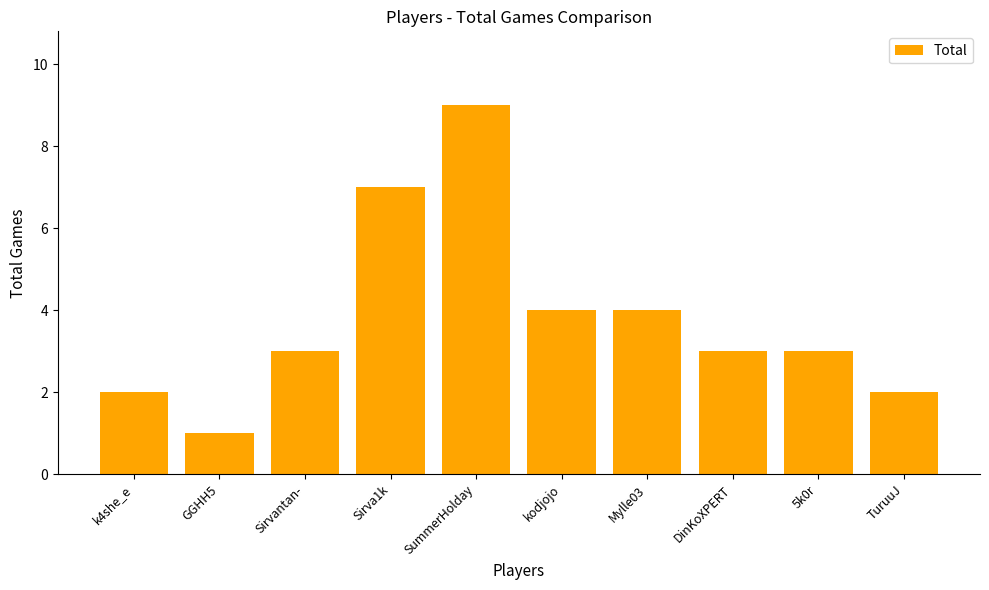

Which has a higher value, SummerHolday or kodjojo?

SummerHolday